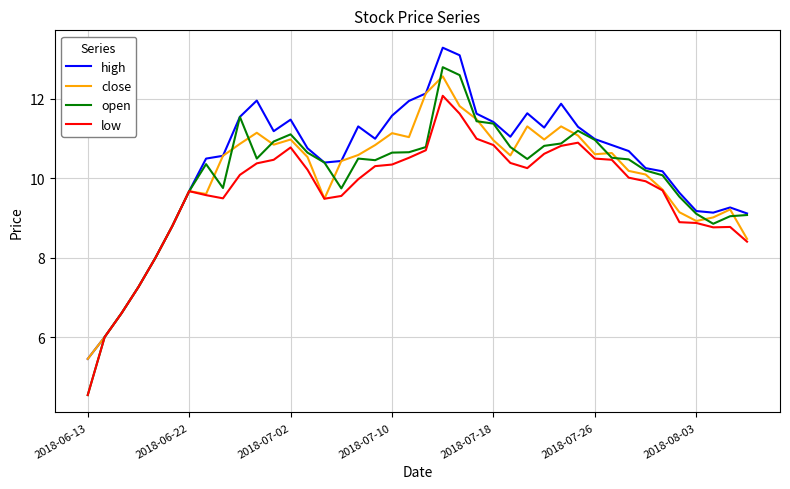

Which series has the largest range (max minus min)?

open